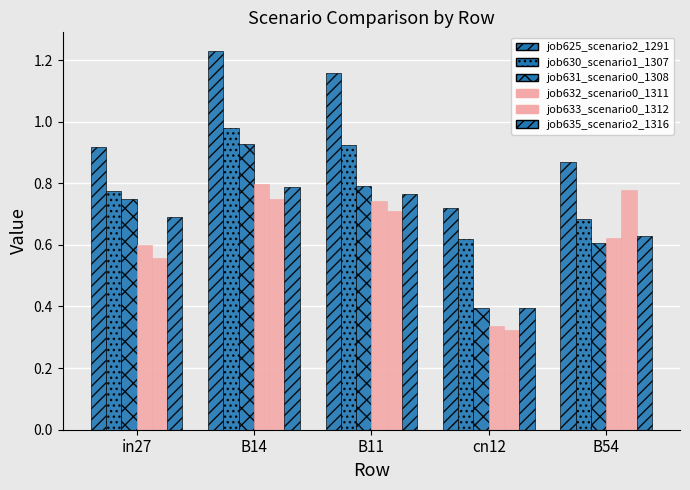

What is the sum of all job630_scenario1_1307 values?

4.0